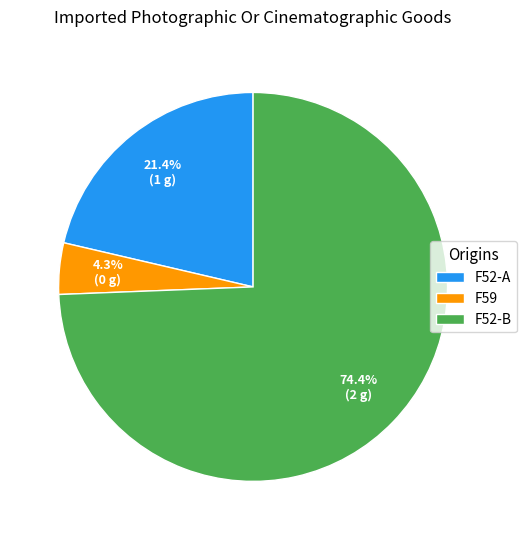

Is there any slice that represents more than half of the pie?

Yes